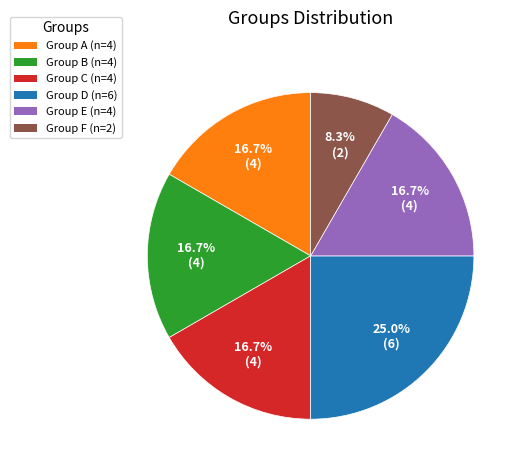

Between Group A (n=4) and Group D (n=6), which is larger?

Group D (n=6)